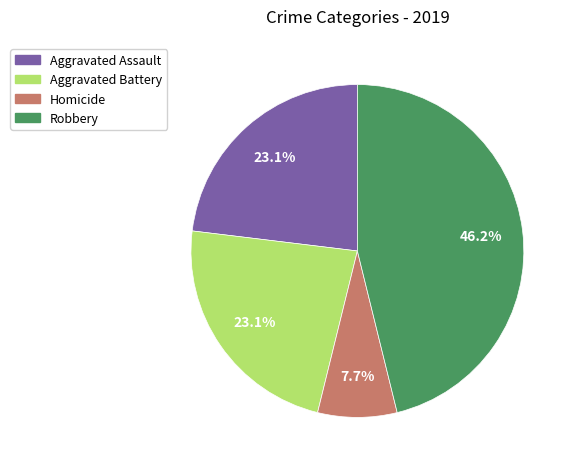

Is there a majority slice in this chart?

No